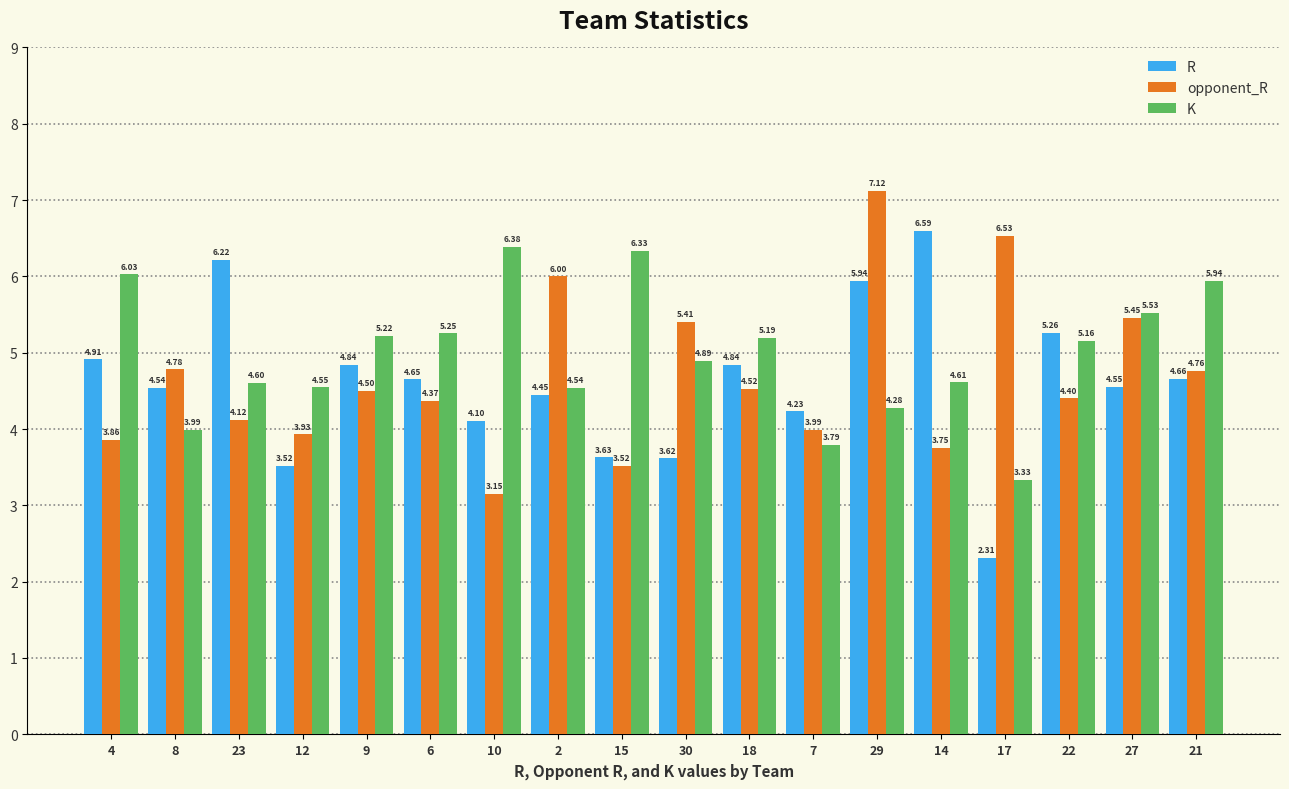

What is the sum of the R values at 30 and 9?

8.5